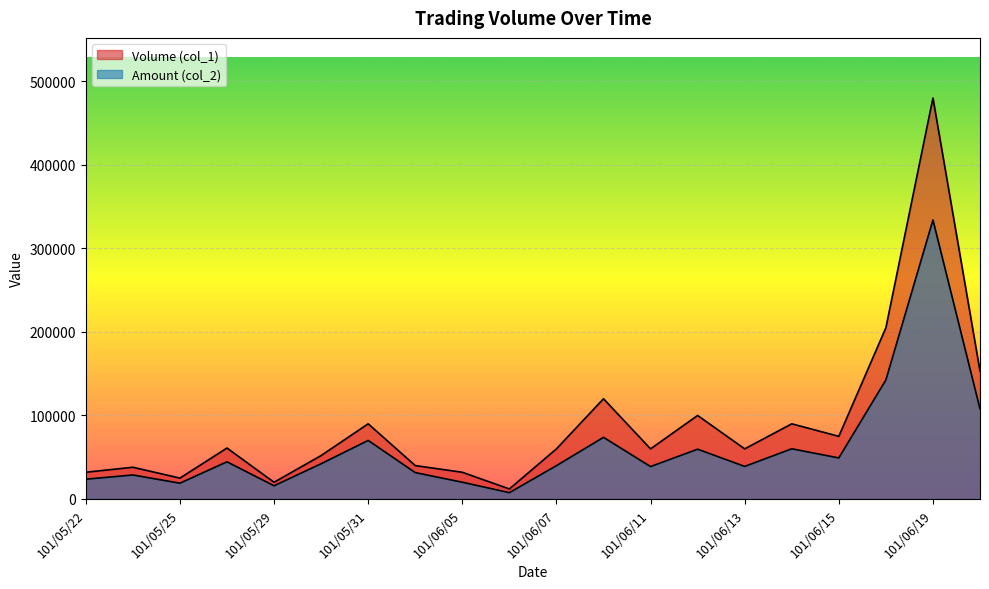

True or false: Amount (col_2) and Volume (col_1) cross at least once.

False